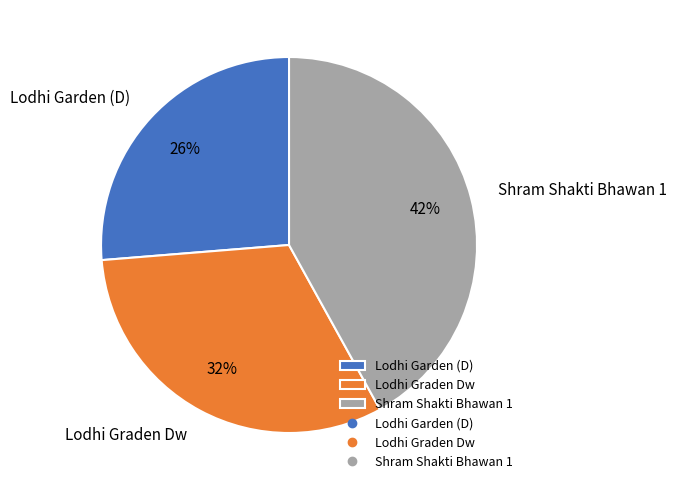

Is the sum of Lodhi Graden Dw and Lodhi Garden (D) greater than half?

Yes